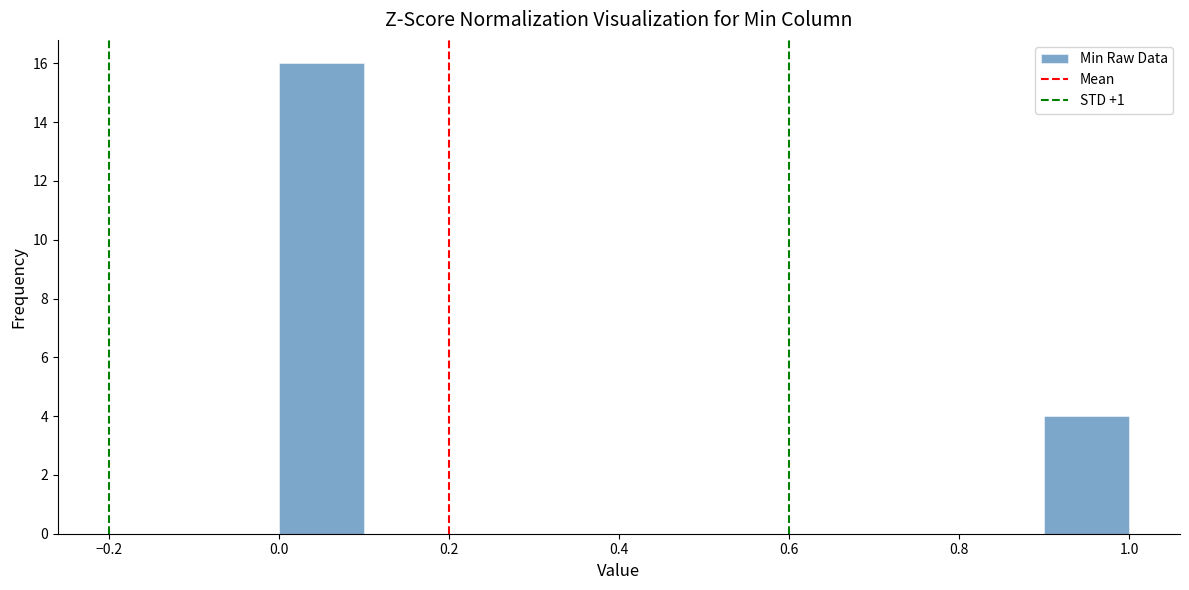

Reading left to right, transcribe this chart: for each bar, give the range it covers on the x-axis and its height. The values are not printed on the chart, so give them approximately, as read against the axis.

0.0 to 0.1: 16
0.1 to 0.2: 0
0.2 to 0.3: 0
0.3 to 0.4: 0
0.4 to 0.5: 0
0.5 to 0.6: 0
0.6 to 0.7: 0
0.7 to 0.8: 0
0.8 to 0.9: 0
0.9 to 1.0: 4